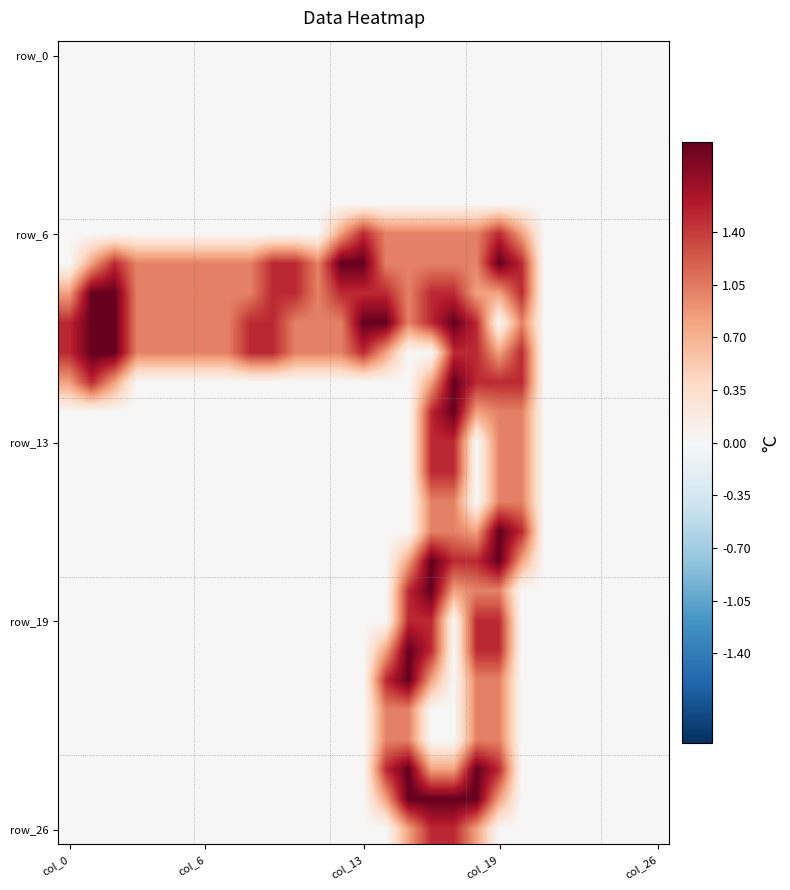

How many data points does each series have?

27